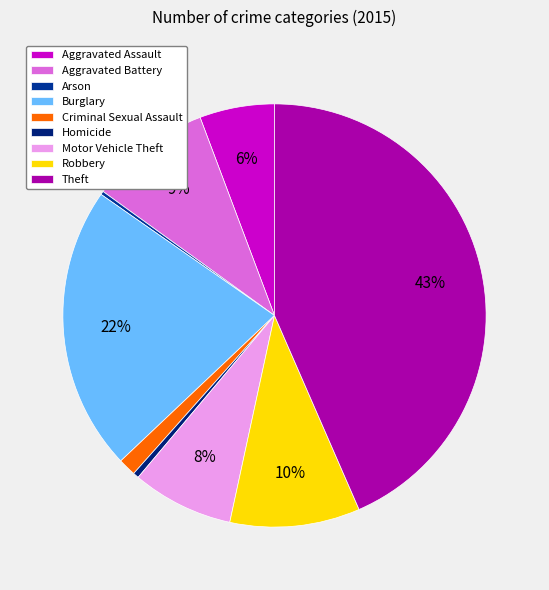

The Homicide slice represents 9% of the pie. True or false?

False